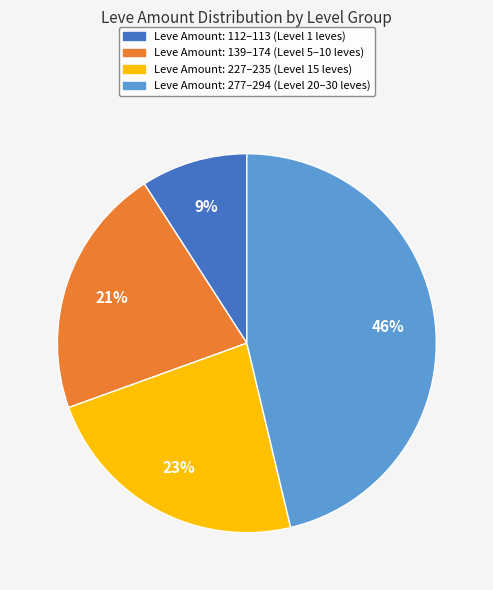

Is there any slice that represents more than half of the pie?

No